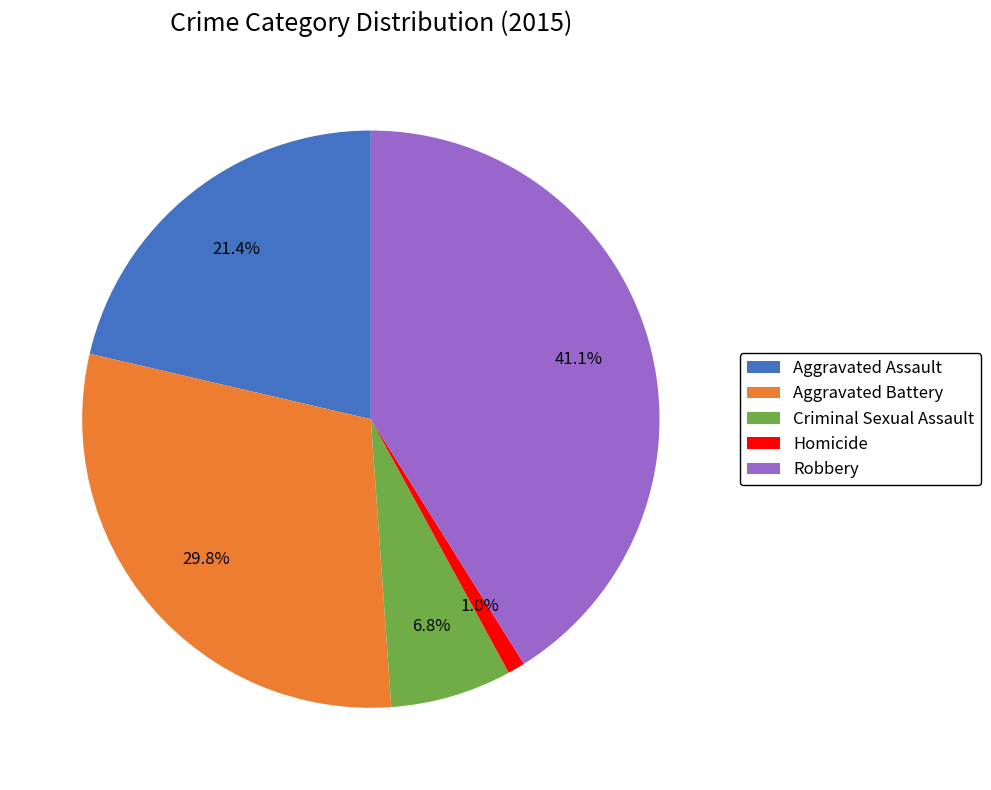

Is the sum of Homicide and Aggravated Battery greater than half?

No